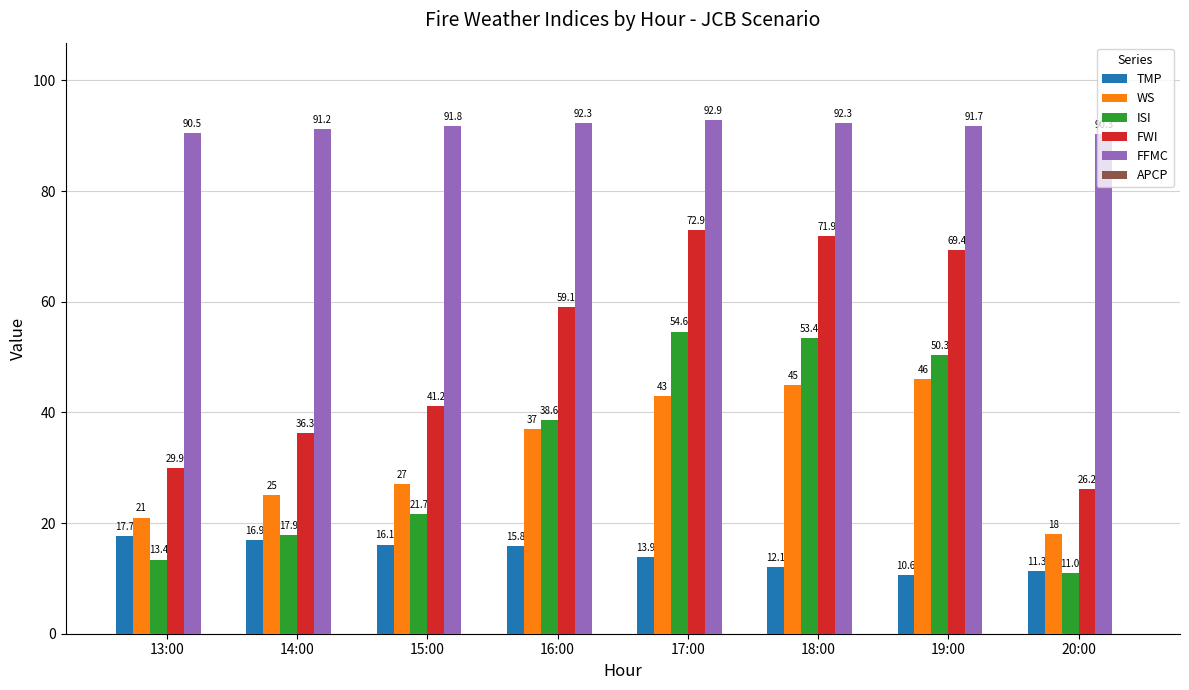

What is the difference between the FFMC values at 20:00 and 17:00?

2.6